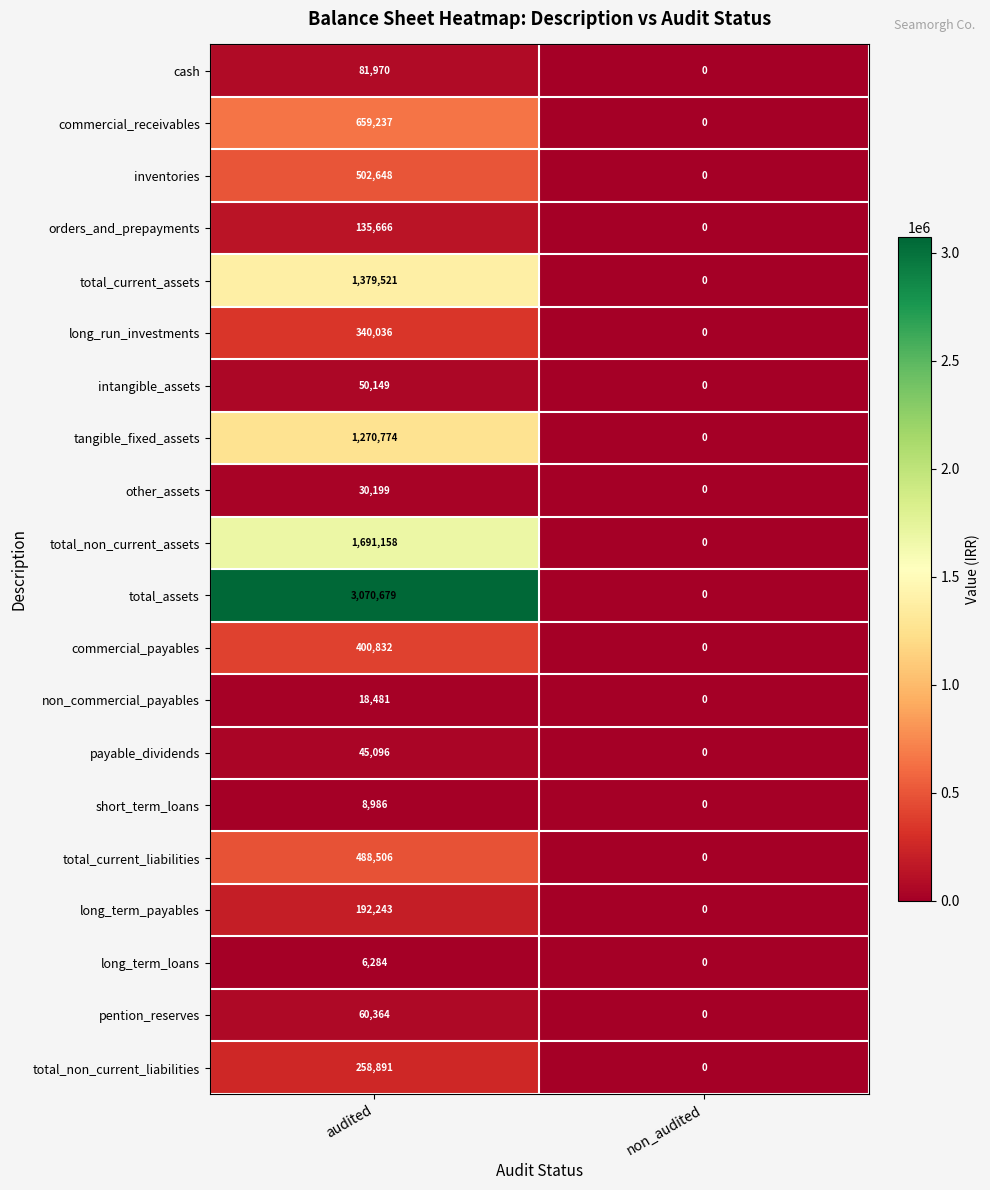

What is the sum of all other_assets values?

30199